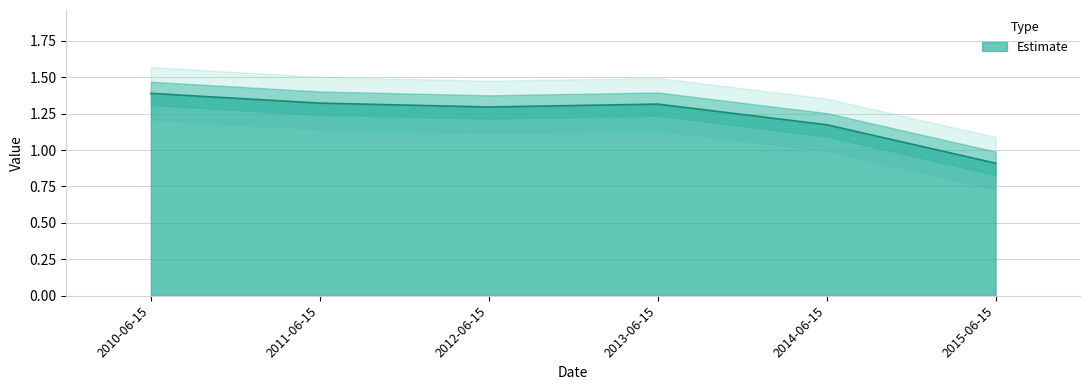

What is the difference between the second highest and second lowest values?

0.1